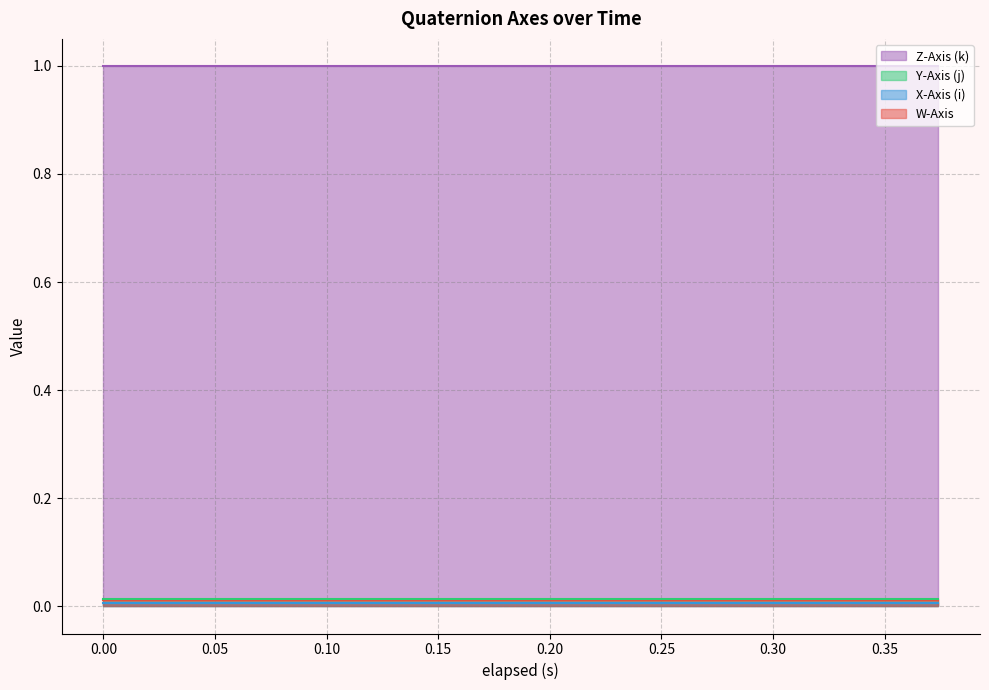

Reading left to right, extract all data points from this chart.

W-Axis: 0.0	0.0	0.0	0.0	0.0	0.0	0.0	0.0	0.0	0.0	0.0	0.0	0.0	0.0	0.0	0.0	0.0	0.0	0.0	0.0
X-Axis (i): 0.0	0.0	0.0	0.0	0.0	0.0	0.0	0.0	0.0	0.0	0.0	0.0	0.0	0.0	0.0	0.0	0.0	0.0	0.0	0.0
Y-Axis (j): 0.0	0.0	0.0	0.0	0.0	0.0	0.0	0.0	0.0	0.0	0.0	0.0	0.0	0.0	0.0	0.0	0.0	0.0	0.0	0.0
Z-Axis (k): 1.0	1.0	1.0	1.0	1.0	1.0	1.0	1.0	1.0	1.0	1.0	1.0	1.0	1.0	1.0	1.0	1.0	1.0	1.0	1.0